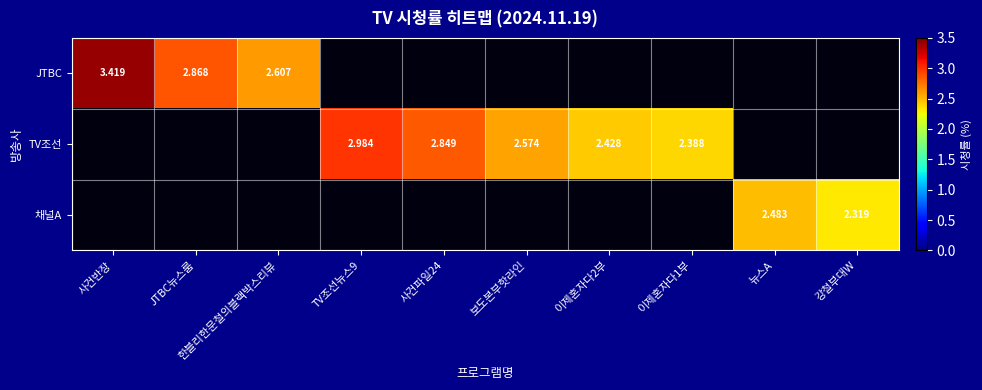

Rank the series by their average value, from highest to lowest.

JTBC, TV조선, 채널A